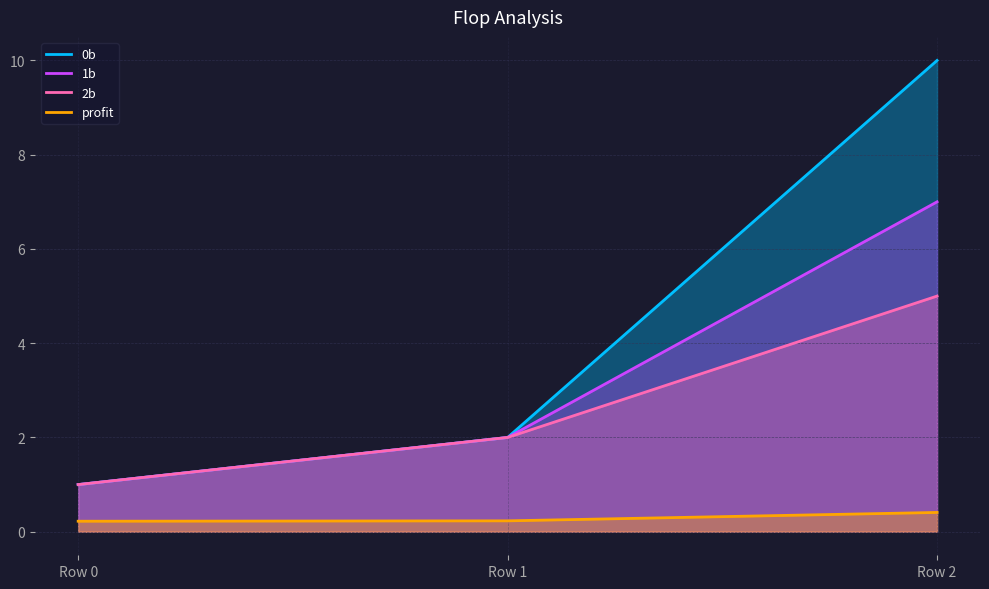

Which series has the widest spread of values?

0b